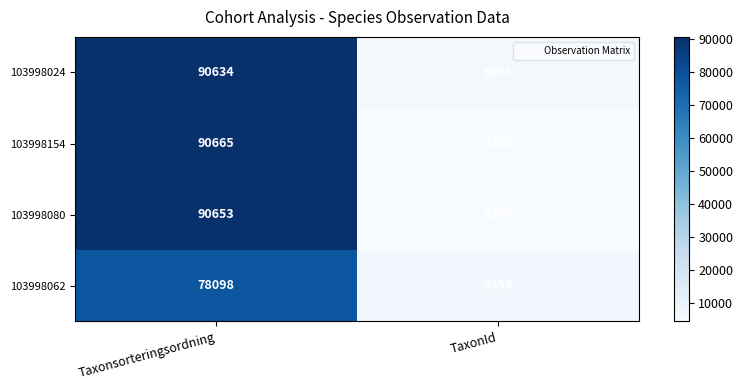

Rank the series at TaxonId from lowest to highest value.

103998080, 103998154, 103998024, 103998062